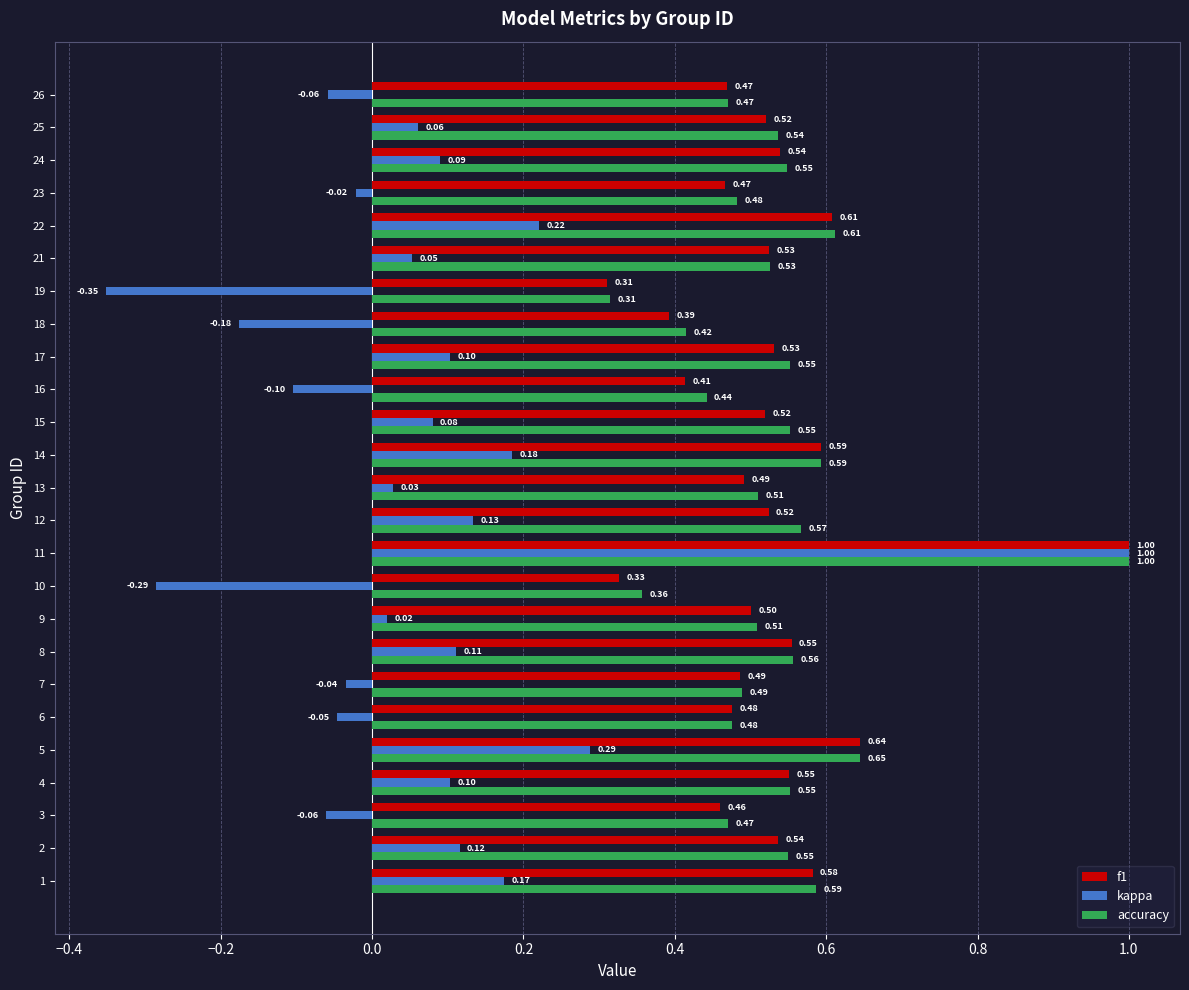

Which series changed the most between 10 and 12?

kappa